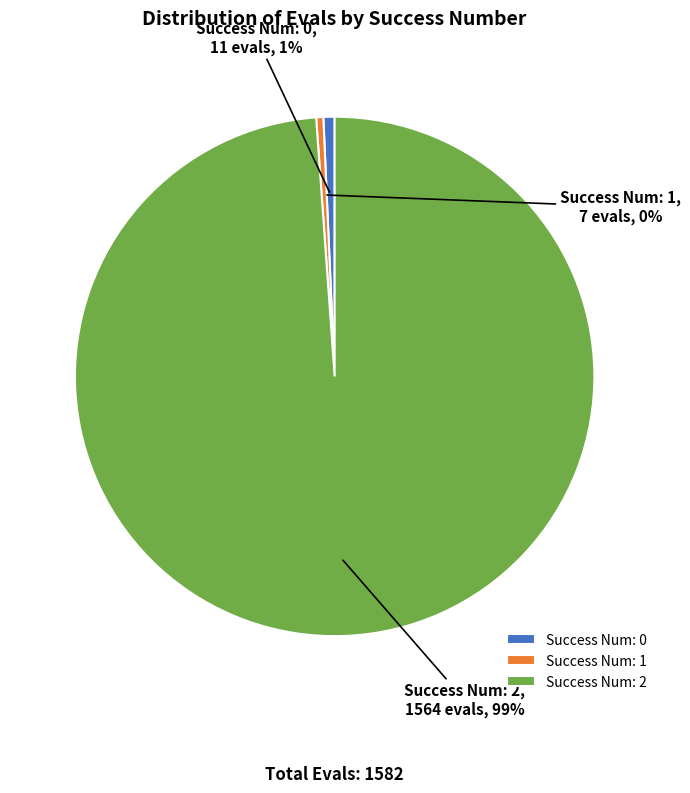

To the nearest percent, what is the average slice percentage?

33%